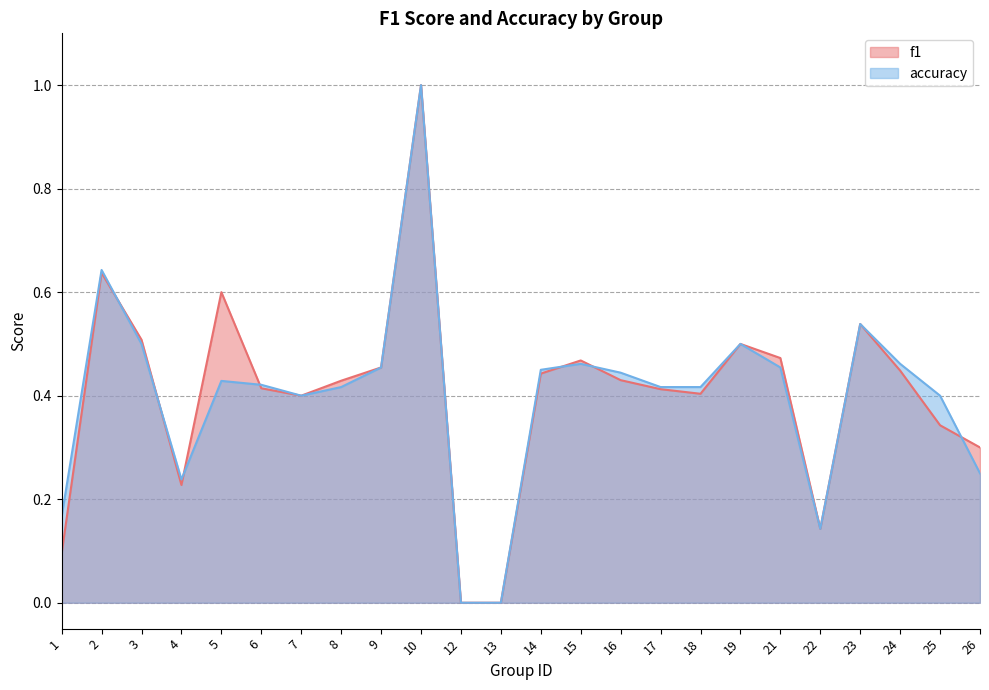

At which category does f1 reach its first local valley?

4